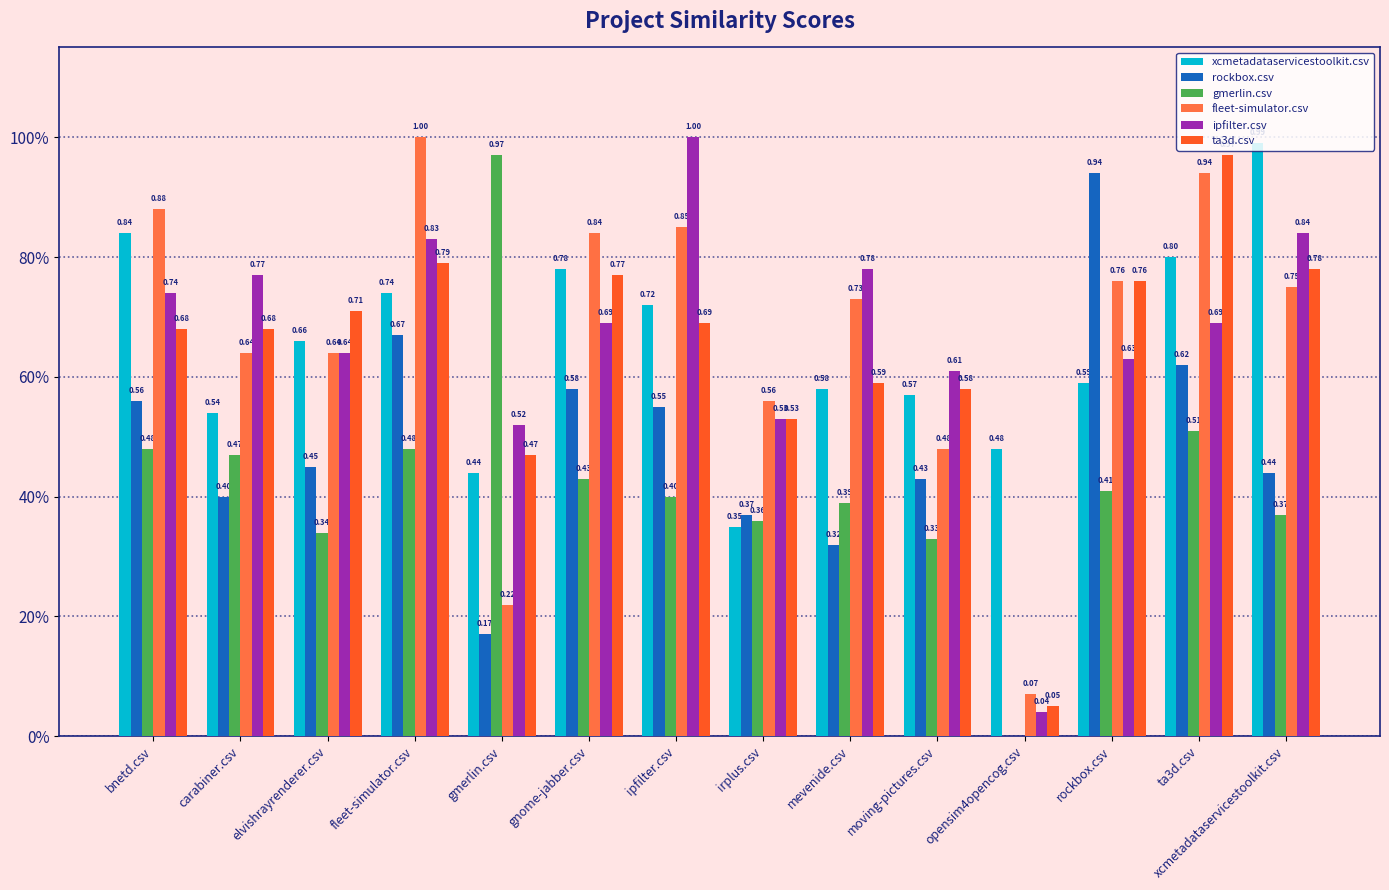

Is the value of ta3d.csv at rockbox.csv greater than the value of rockbox.csv at gmerlin.csv?

Yes